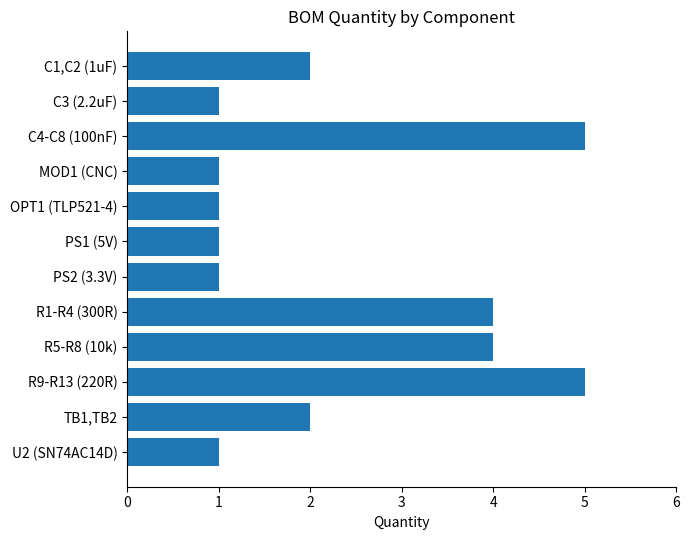

True or false: the data shows 1 at U2 (SN74AC14D).

True